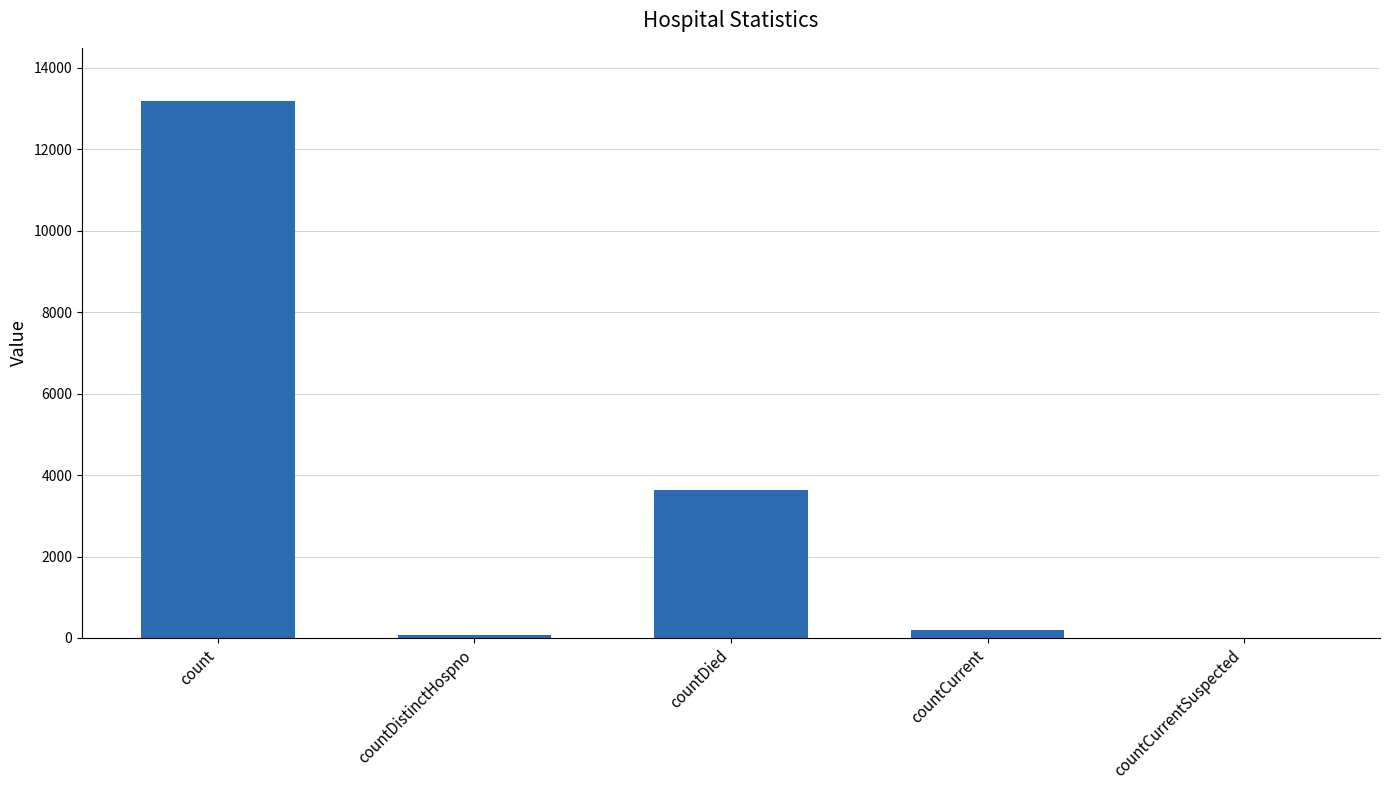

How many data points does each series have?

5